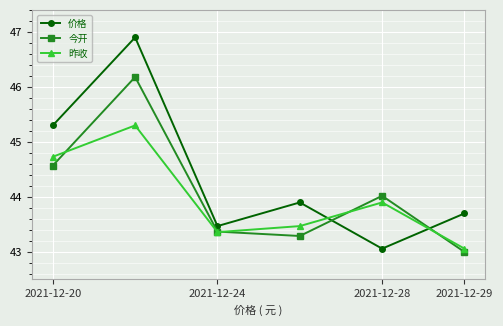

Reading left to right, what are all the values shown in this chart?

价格: 45.3	46.9	43.5	43.9	43.1	43.7
今开: 44.6	46.2	43.4	43.3	44.0	43.0
昨收: 44.7	45.3	43.4	43.5	43.9	43.1